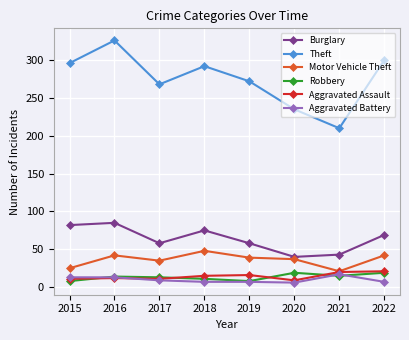

True or false: Aggravated Assault and Burglary intersect in this chart.

False